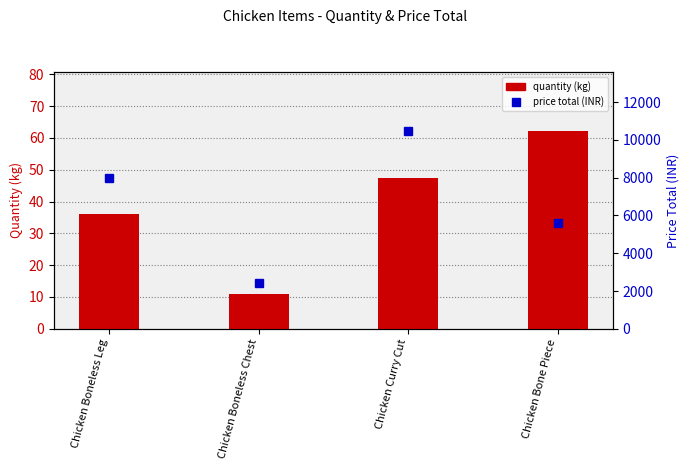

Is it true that price_total equals 16169.9 at Chicken Curry Cut?

False